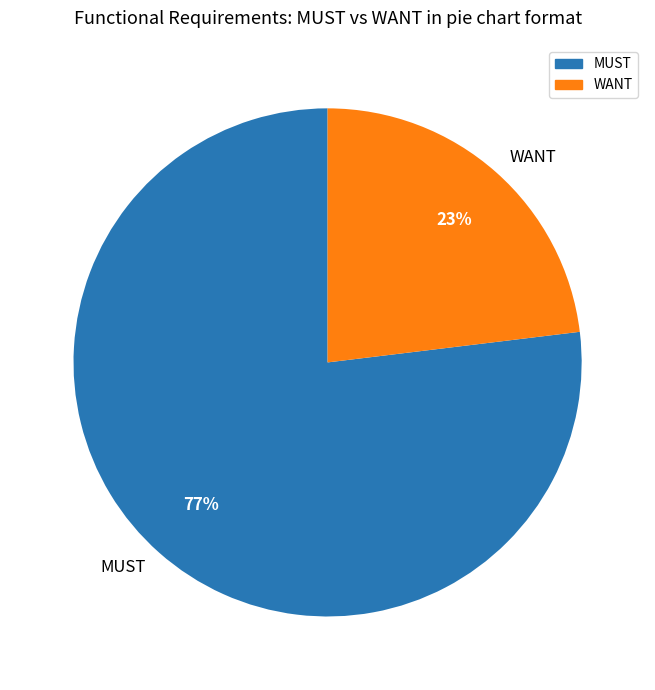

To the nearest percent, what is the average slice percentage?

50%